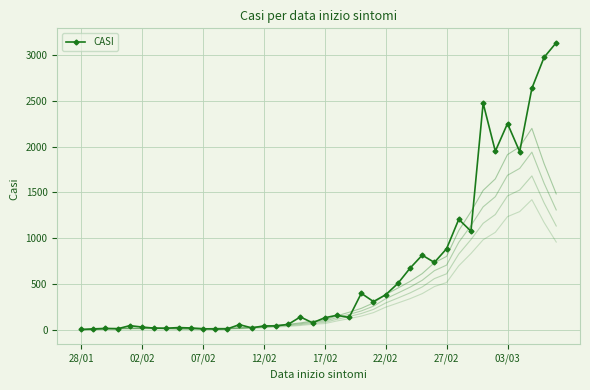

The value of CASI at 27/02 is 217. True or false?

False